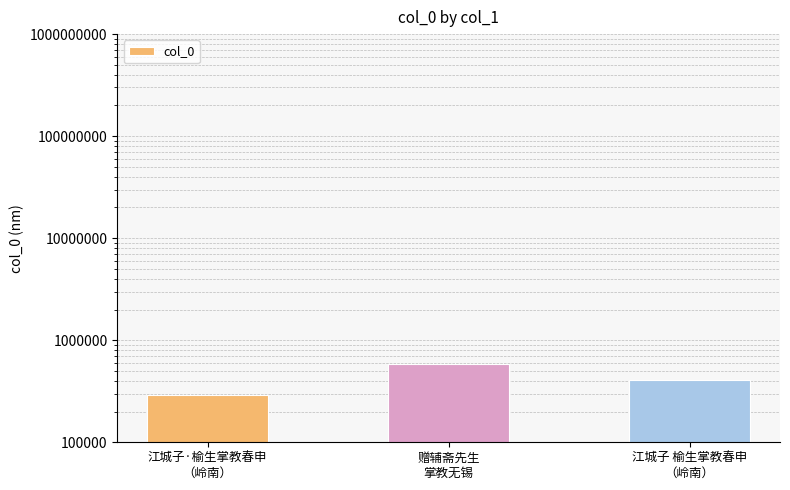

Rank the categories by value from highest to lowest.

赠辅斋先生
掌教无锡, 江城子 榆生掌教春申
（岭南）, 江城子·榆生掌教春申
（岭南）